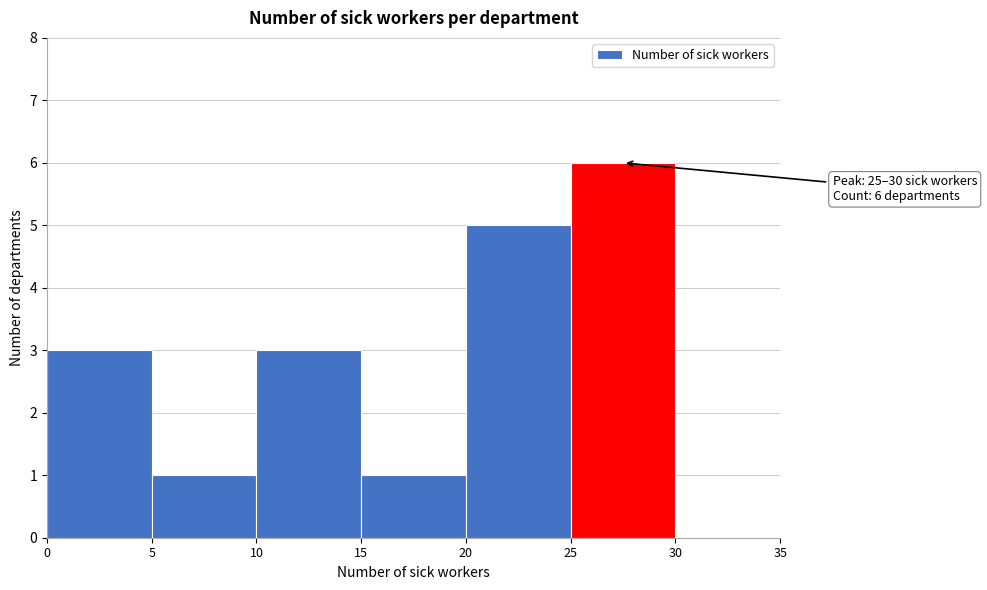

Which range on the x-axis has the tallest bar?

25 to 30